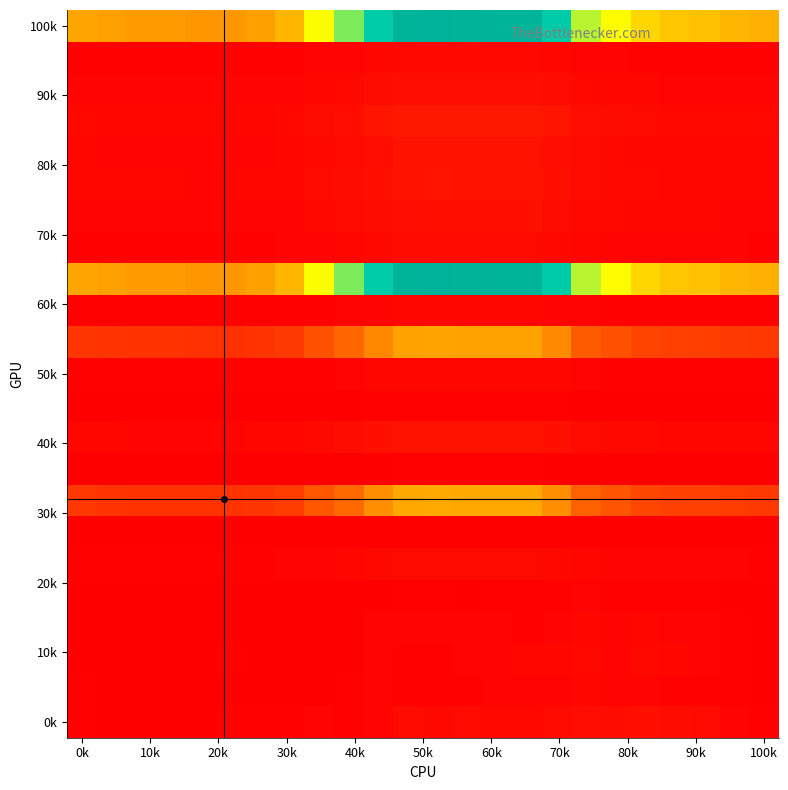

Count the number of categories in the chart.

24